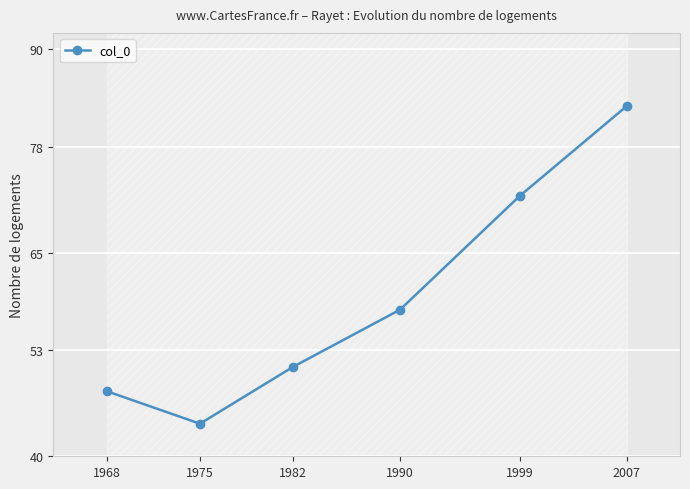

List the labels in order of value, largest first.

2007, 1999, 1990, 1982, 1968, 1975